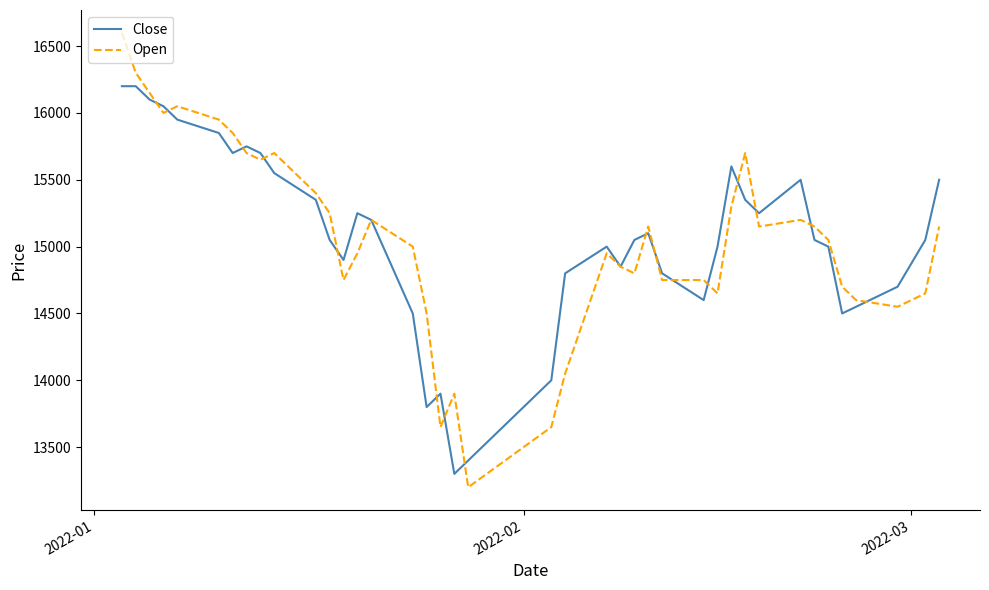

Is this an area chart (filled region under the line)?

No